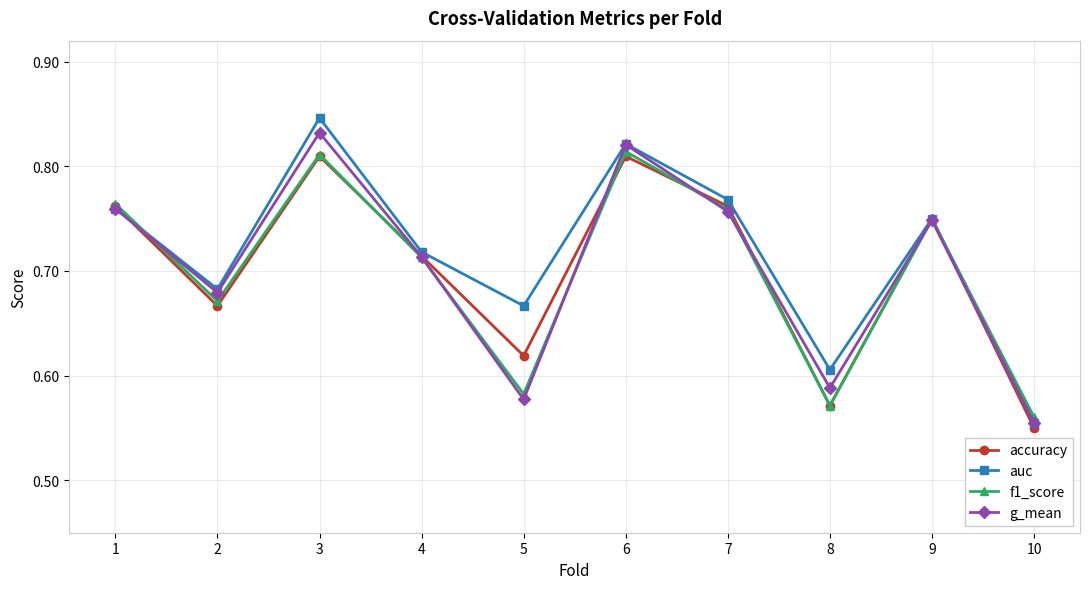

Where is g_mean nearest to the value 0?

10